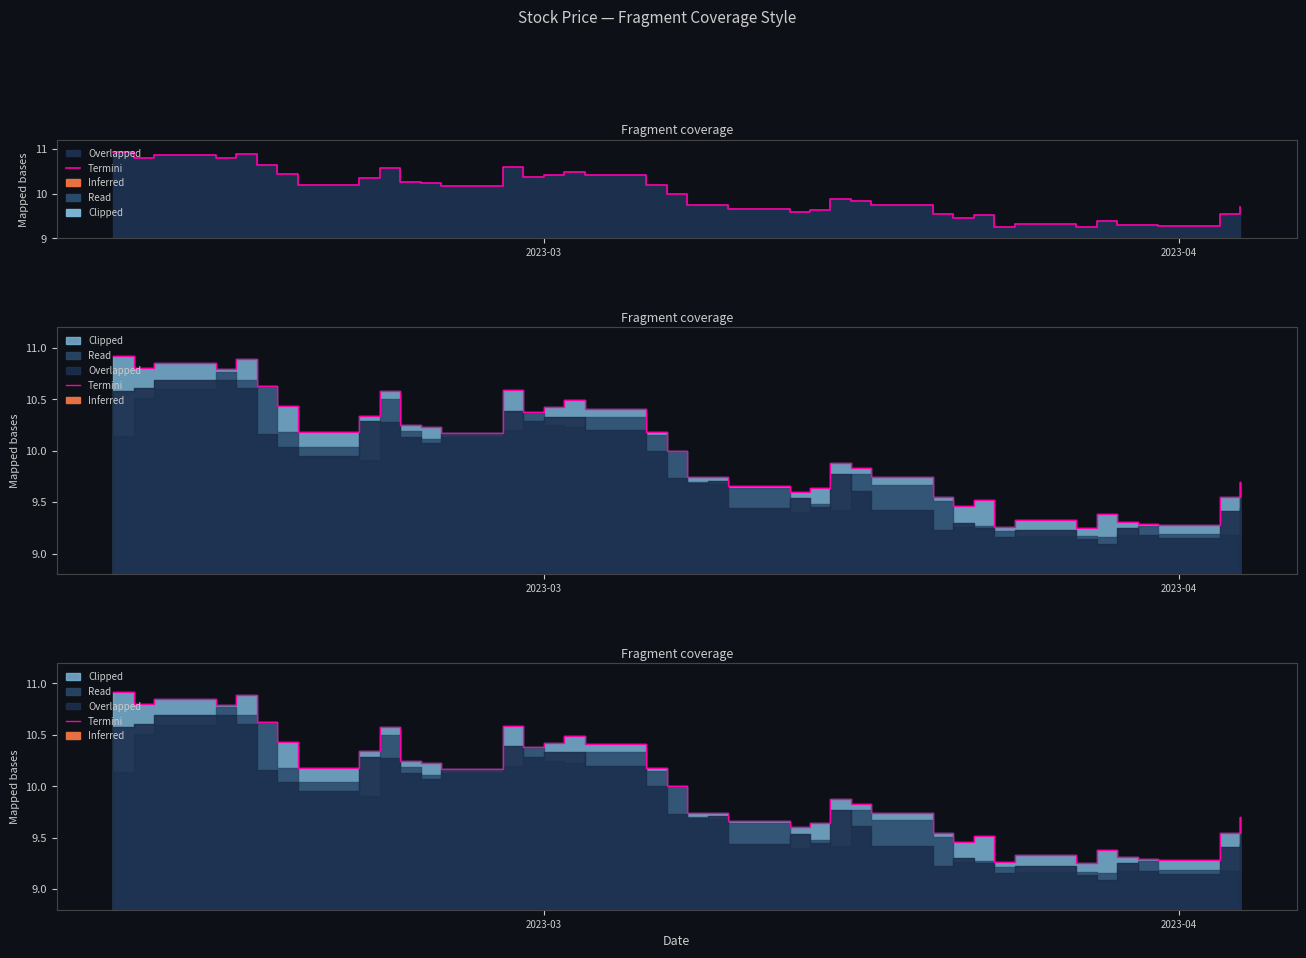

How many lines are shown in the chart?

1